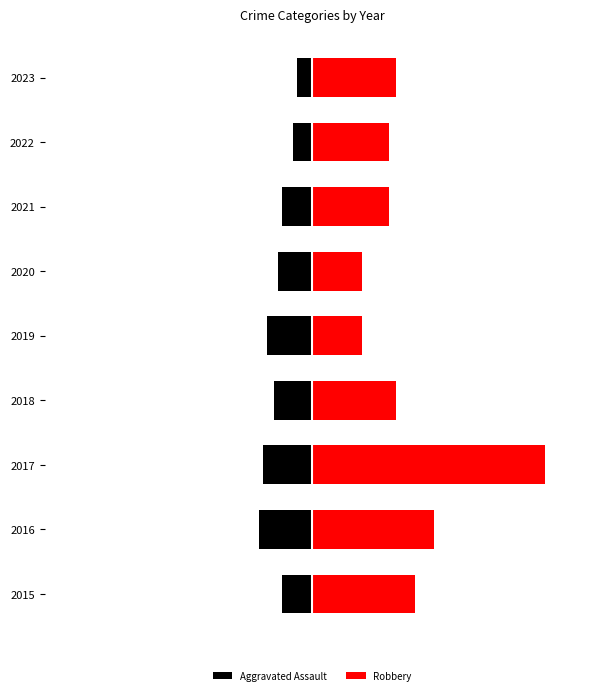

What is the value of the Aggravated Assault bar at the 5th from the left?

-12